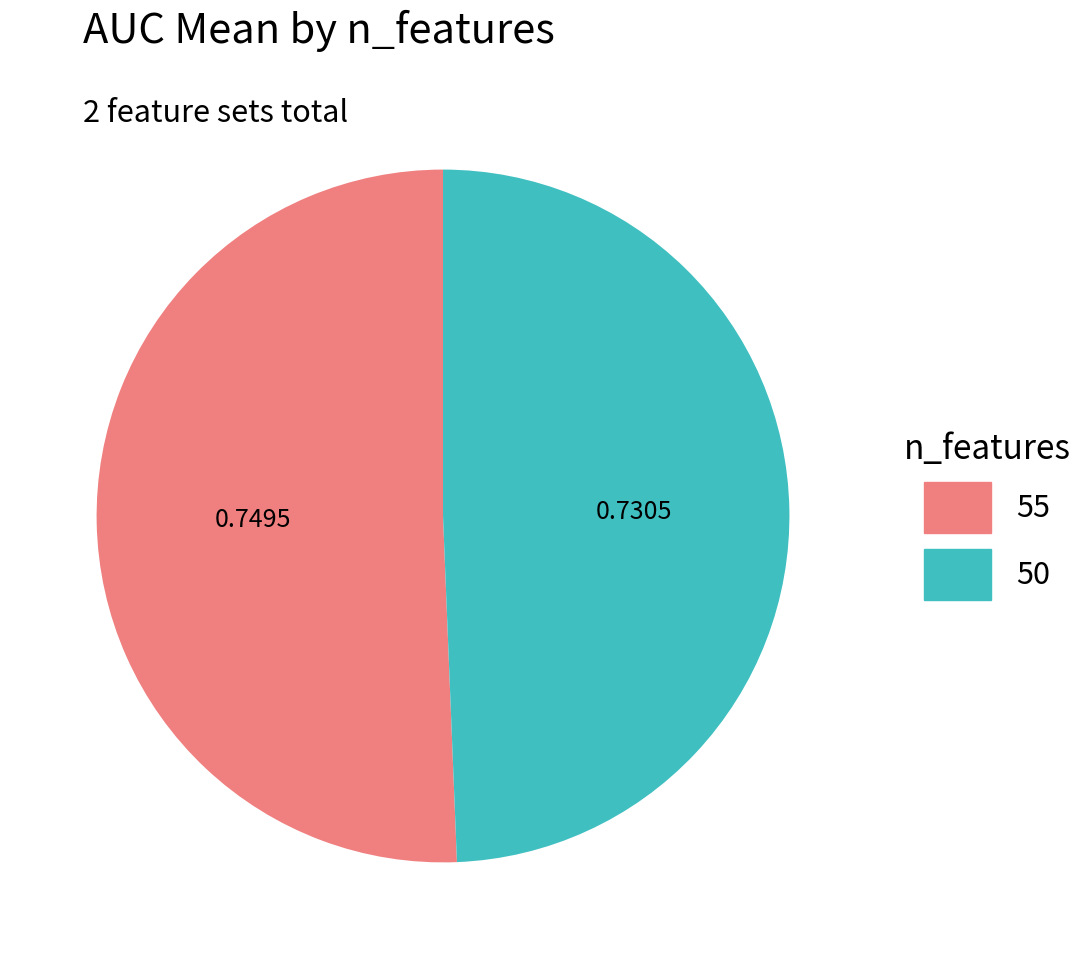

Do 50 and 55 together represent more than half of the pie?

Yes